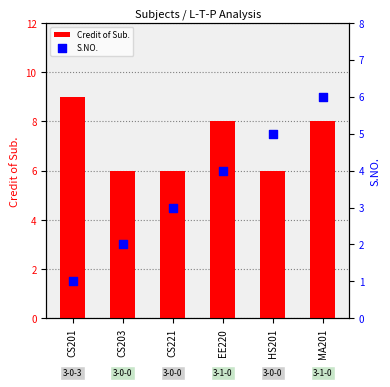

Is the value of Credit of Sub. at CS201 greater than the value of S.NO. at CS201?

Yes